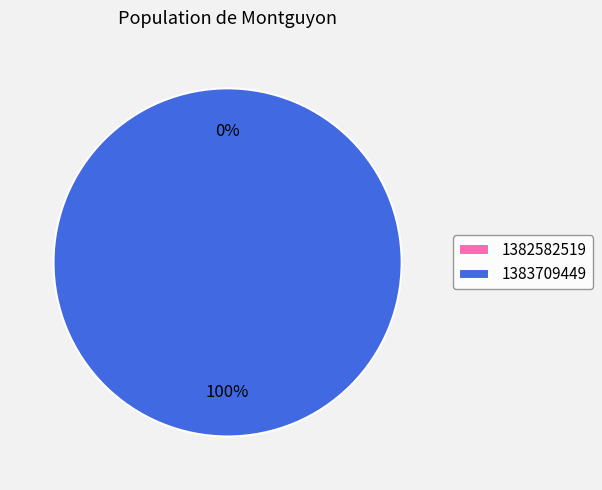

How many segments does this pie chart have?

2